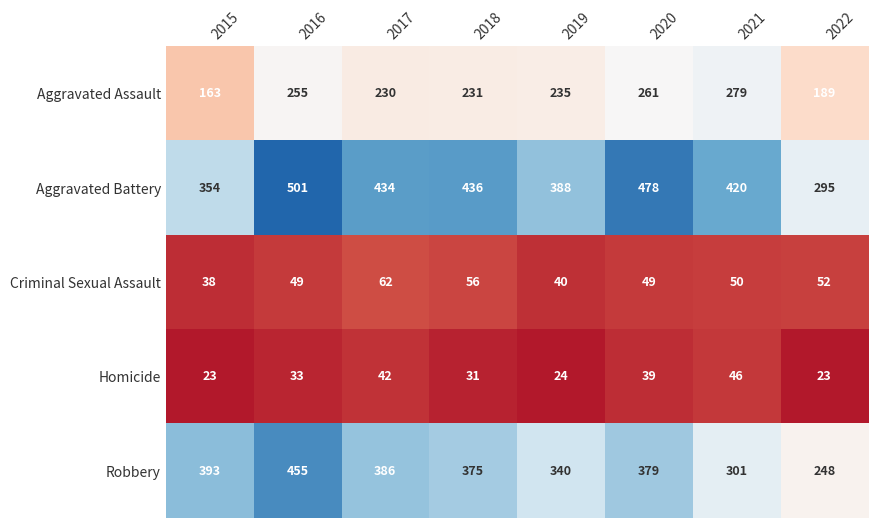

Which series has the largest total across all categories?

Aggravated Battery